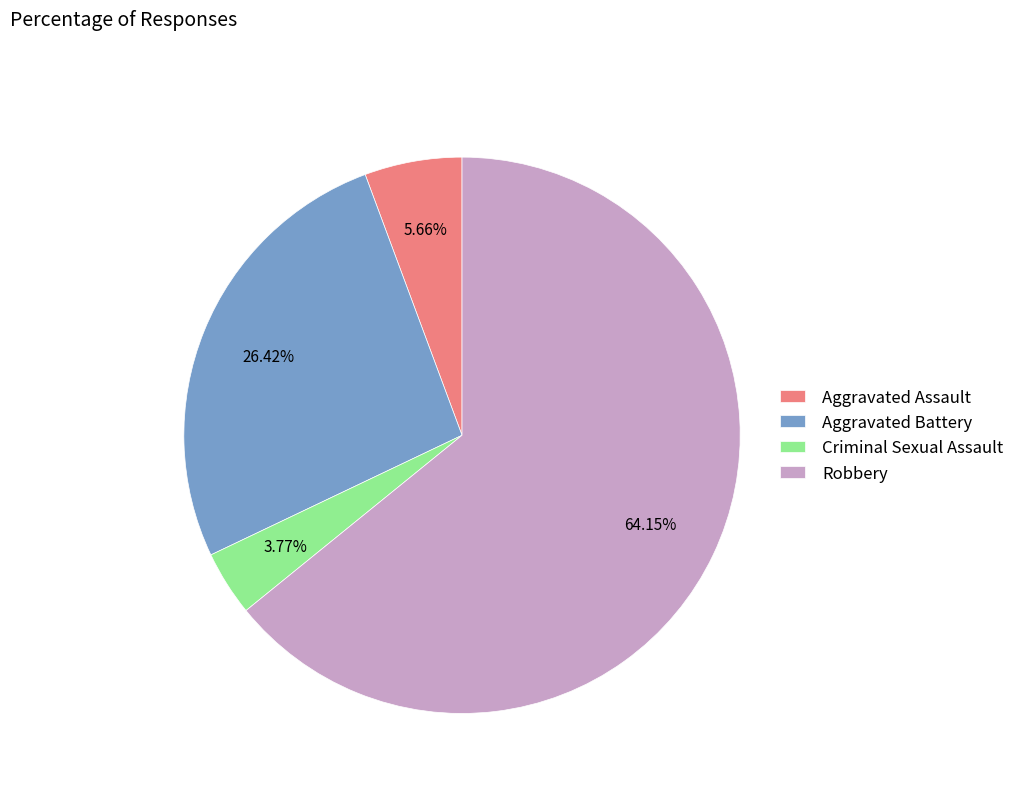

Is there any slice that represents more than half of the pie?

Yes